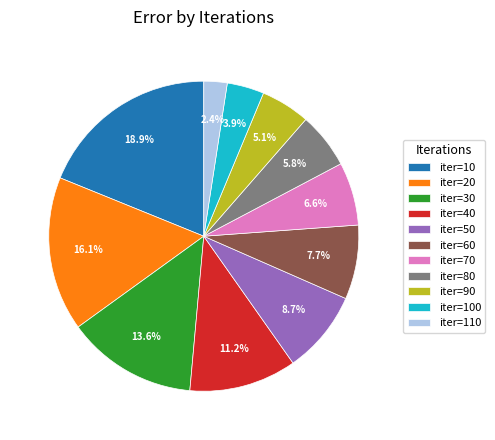

What is the smallest slice in the pie chart?

iter=110